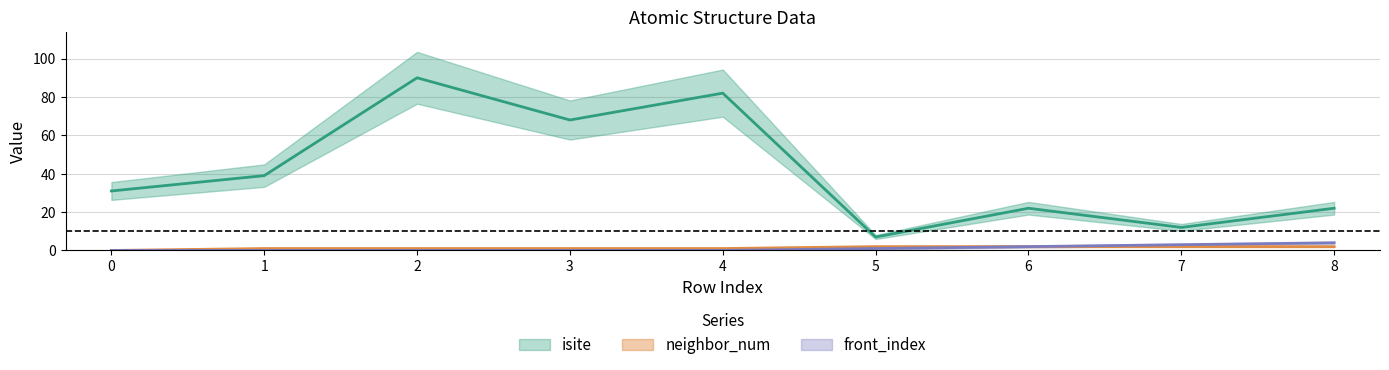

Is it true that isite equals 12 at 7?

True